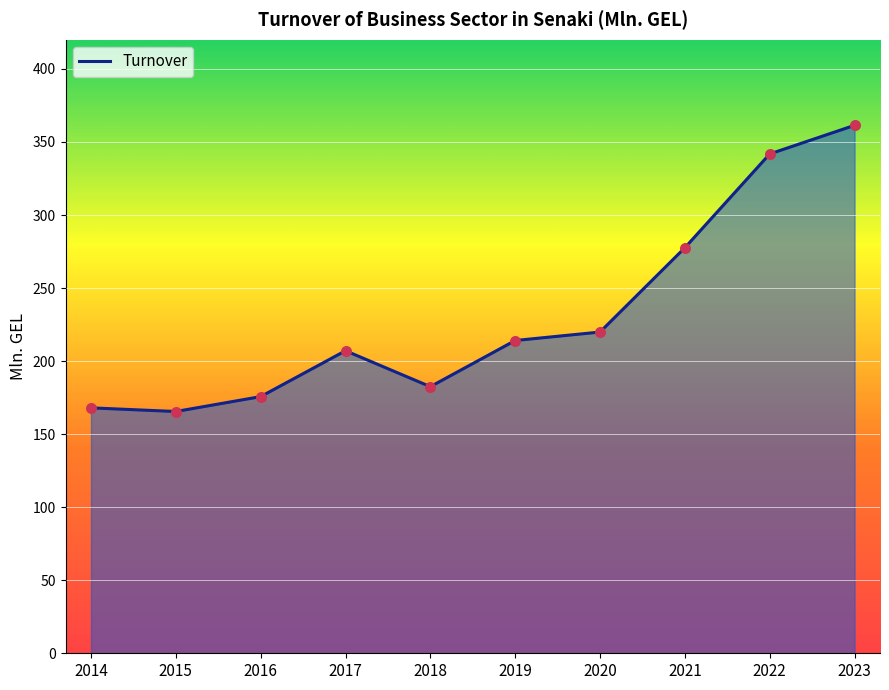

What is the change in value from 2015 to 2016?

+10.2